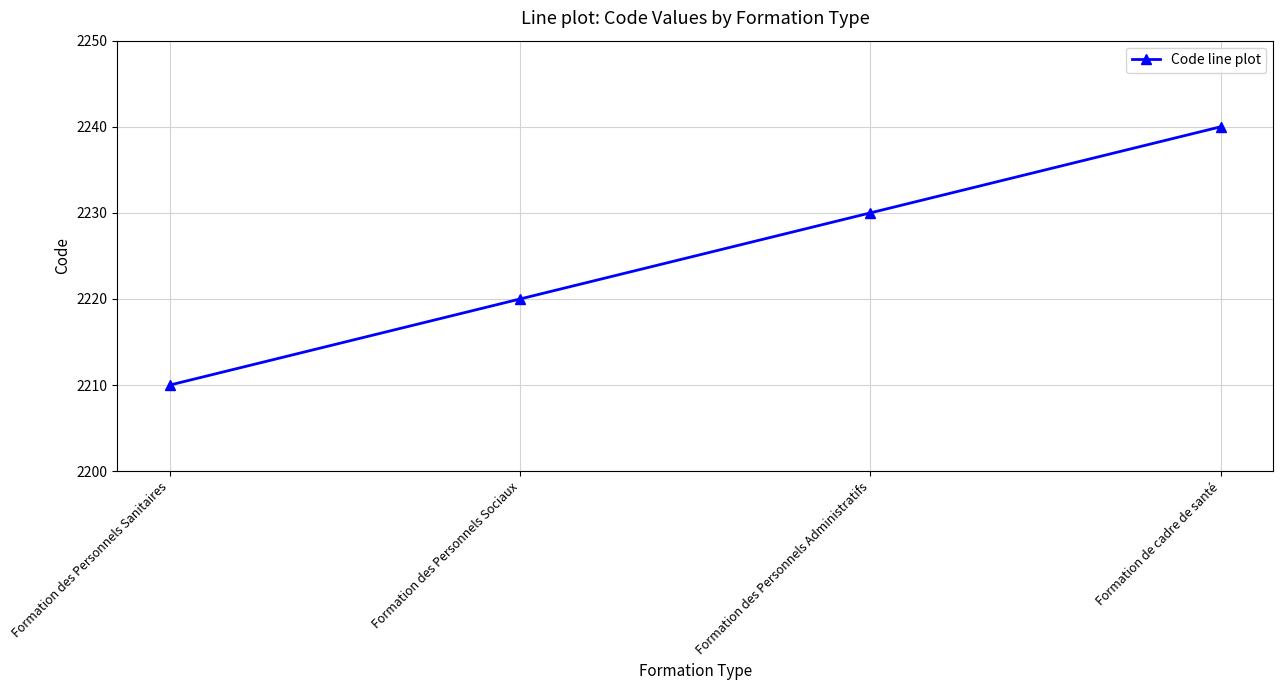

Is it true that the value at Formation des Personnels Sociaux is 2220?

True